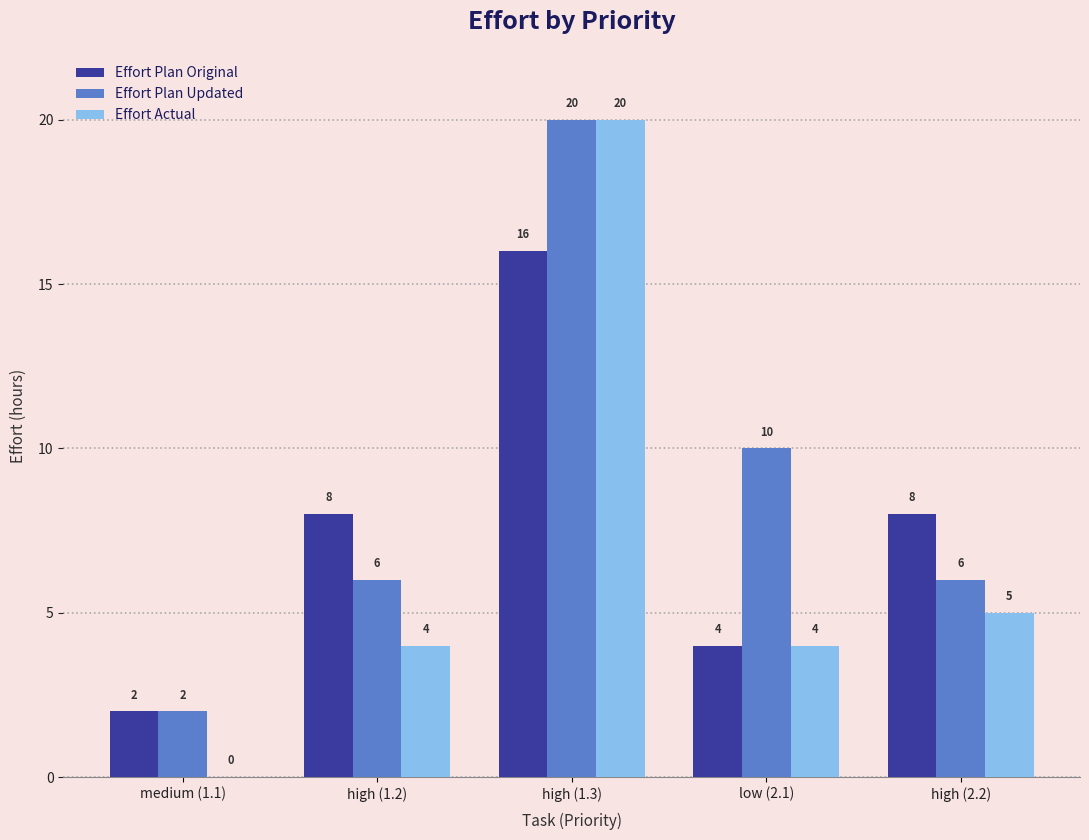

Which series has the largest total across all categories?

Effort Plan Updated